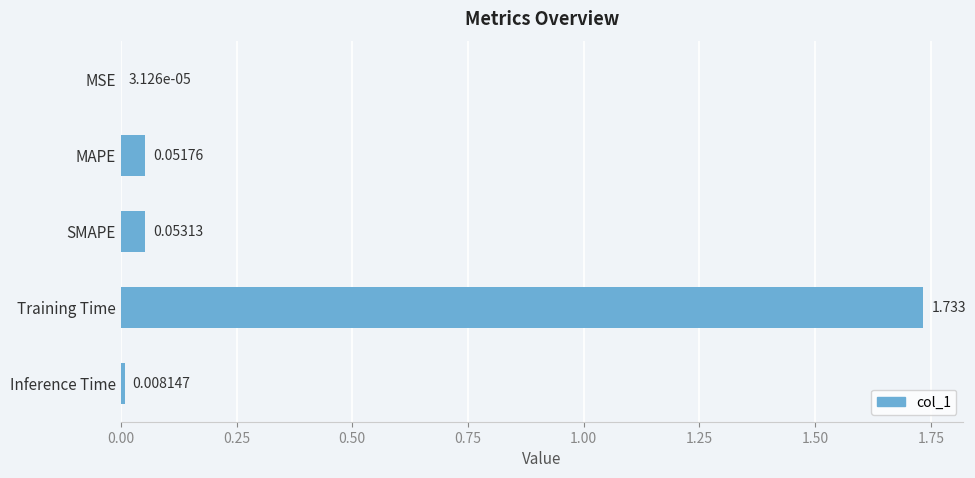

Count the number of data series in this chart.

1